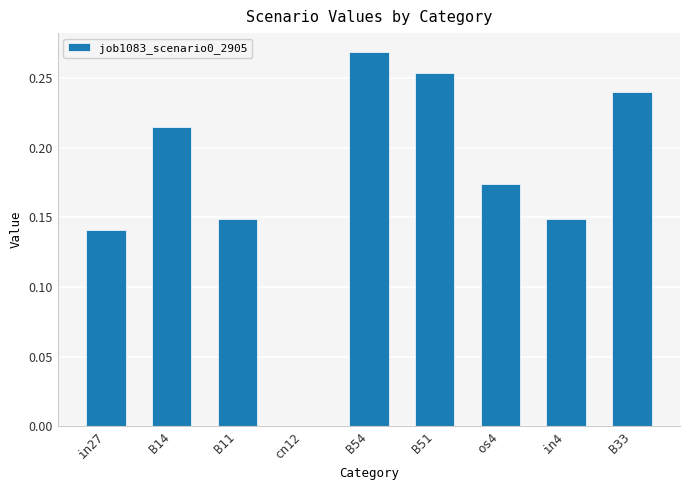

What is the change in value from cn12 to os4?

+0.2